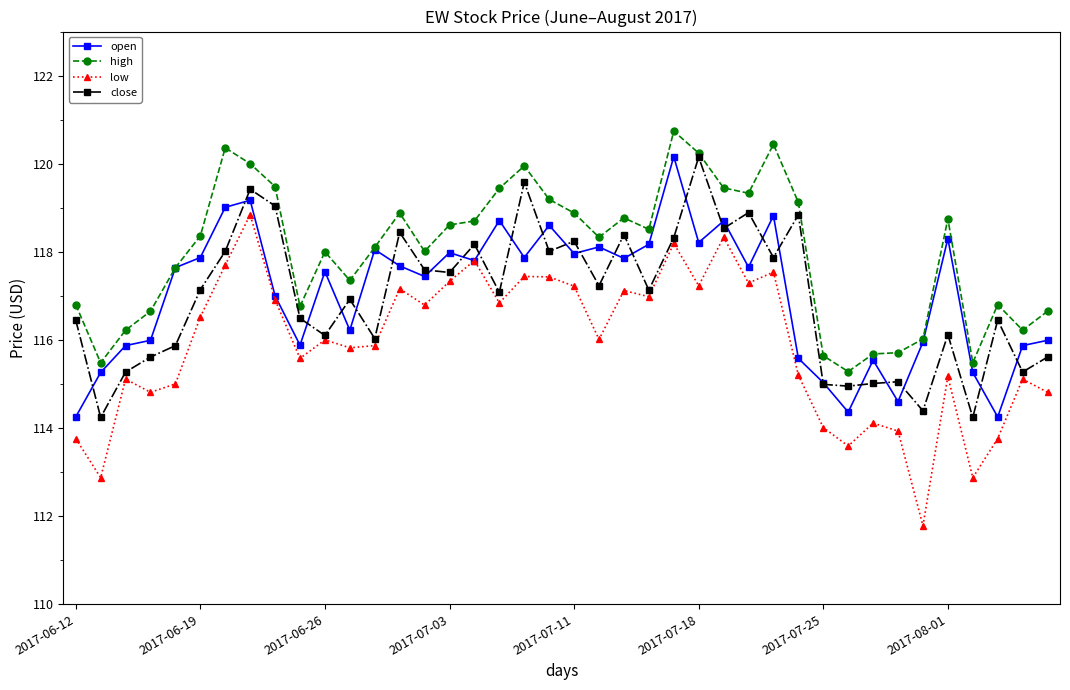

At how many categories does at least one series exceed 113?

40